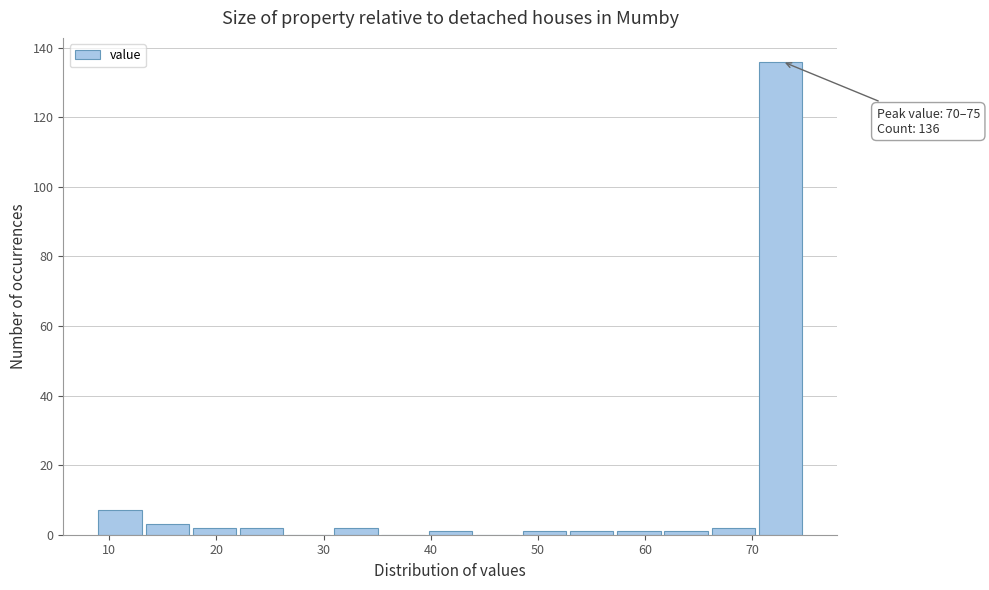

Over which range of the x-axis is the bar tallest?

70.6 to 75.0